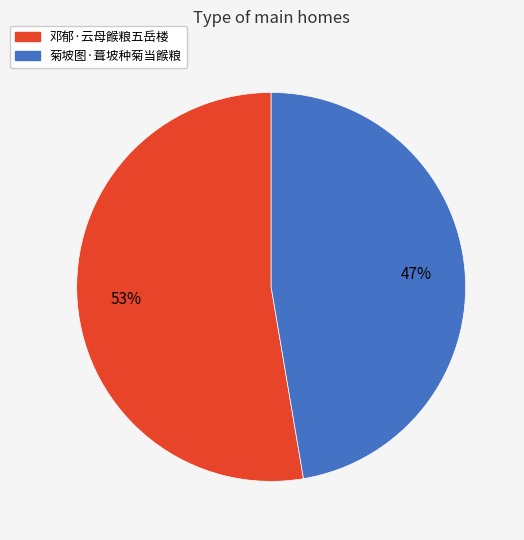

What is the majority slice?

邓郁·云母餱粮五岳楼